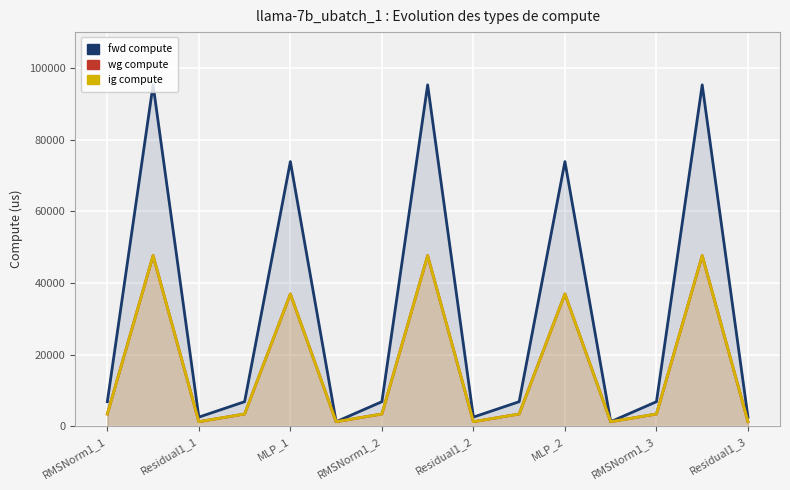

What is the sum of all wg compute values?

240364.7